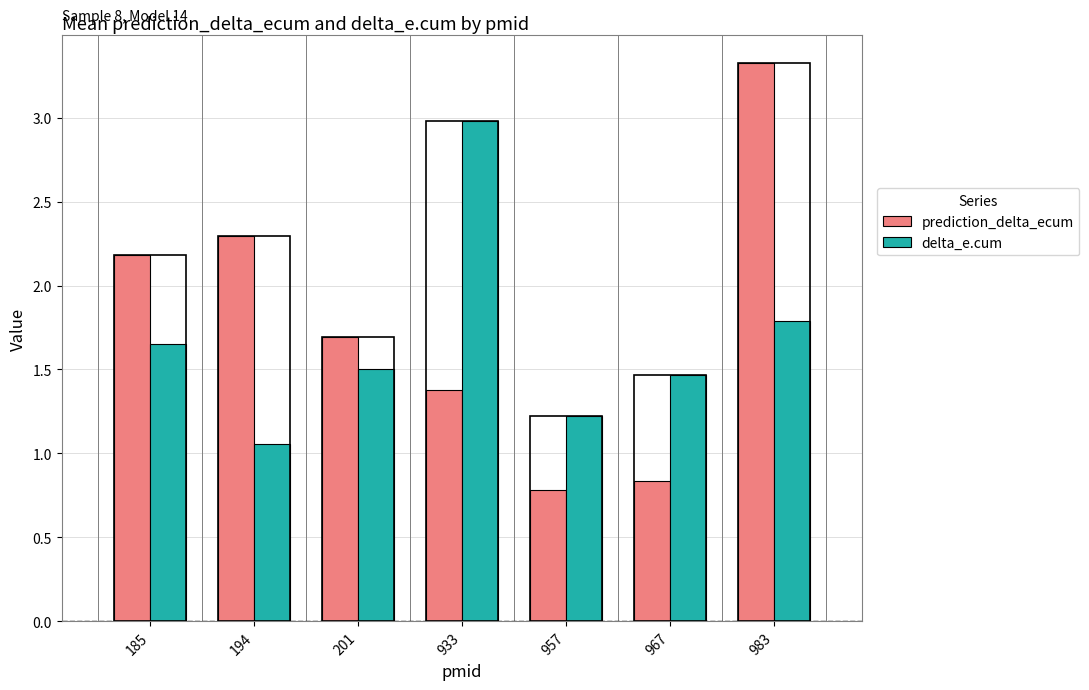

The value of delta_e.cum at 201 is 1.5. True or false?

True